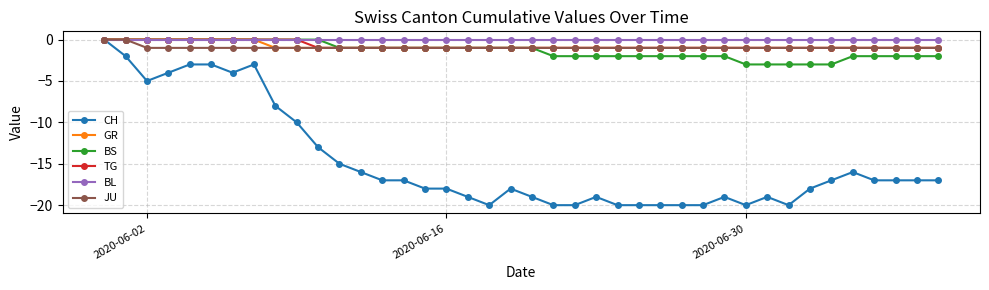

How many negative values does the CH series have?

39